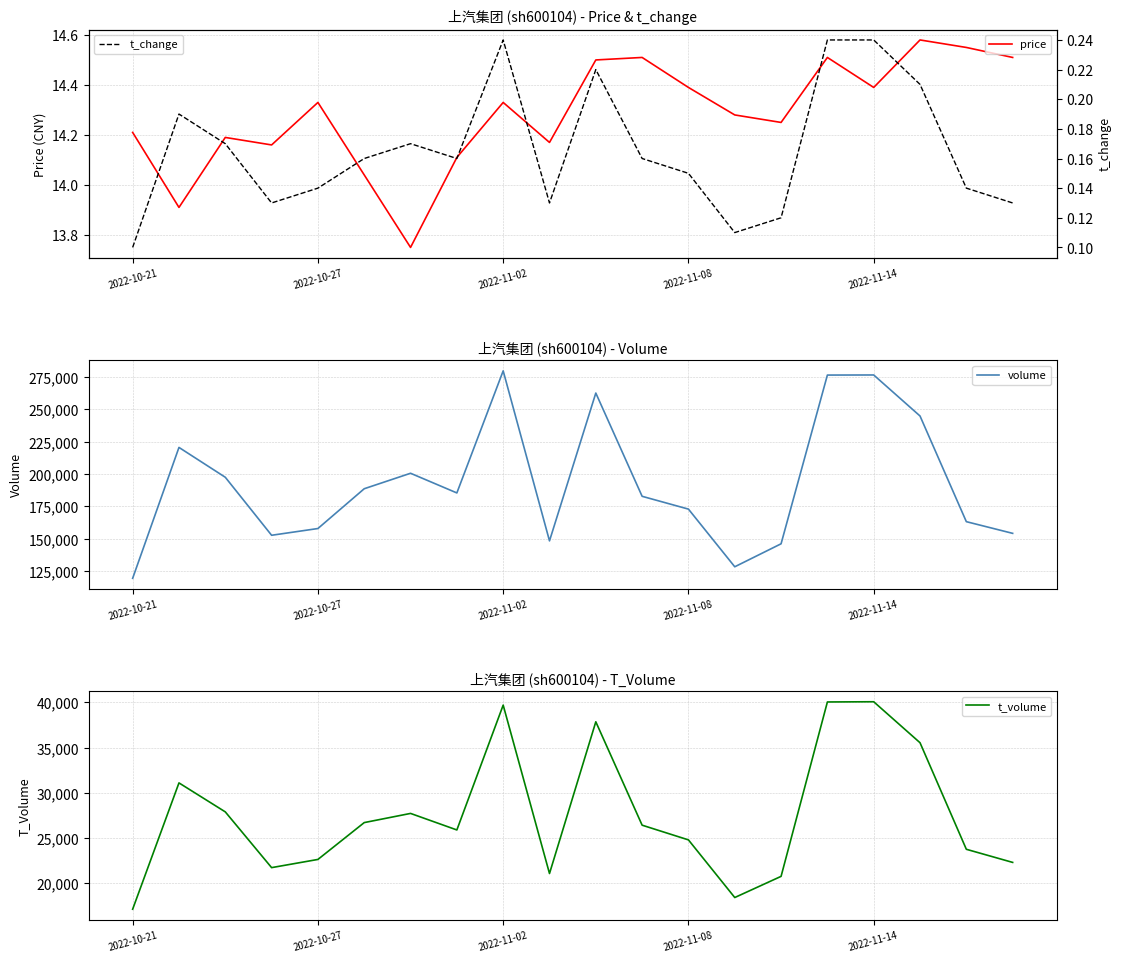

True or false: t_change and volume intersect in this chart.

False